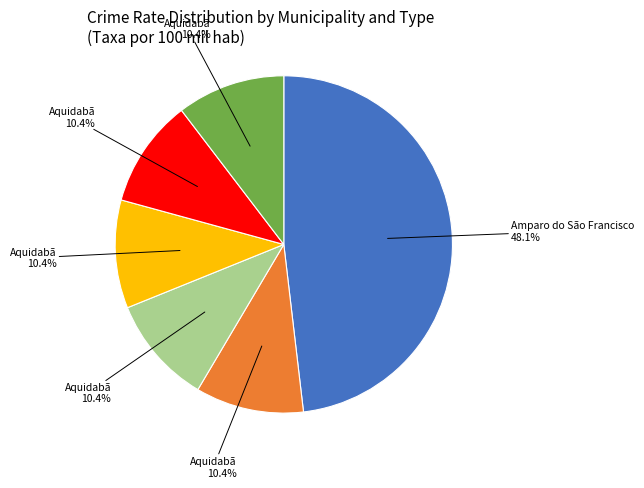

Is there any slice that represents more than half of the pie?

No